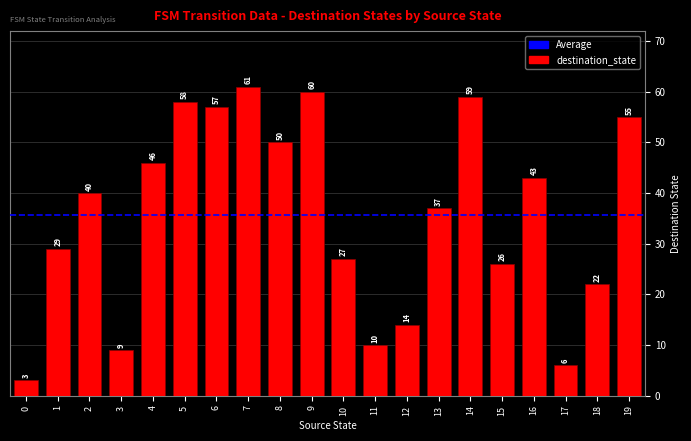

Rank the categories by value from highest to lowest.

7, 9, 14, 5, 6, 19, 8, 4, 16, 2, 13, 1, 10, 15, 18, 12, 11, 3, 17, 0